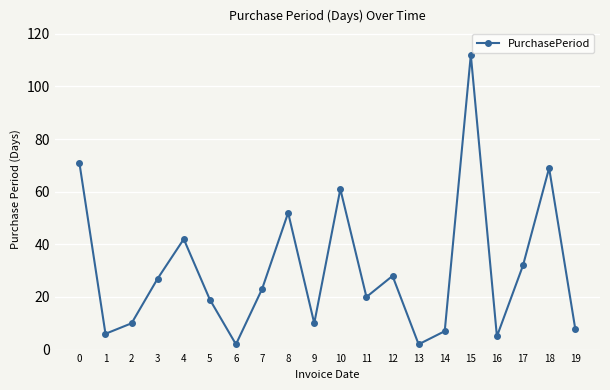

Which has a higher value, 7 or 13?

7